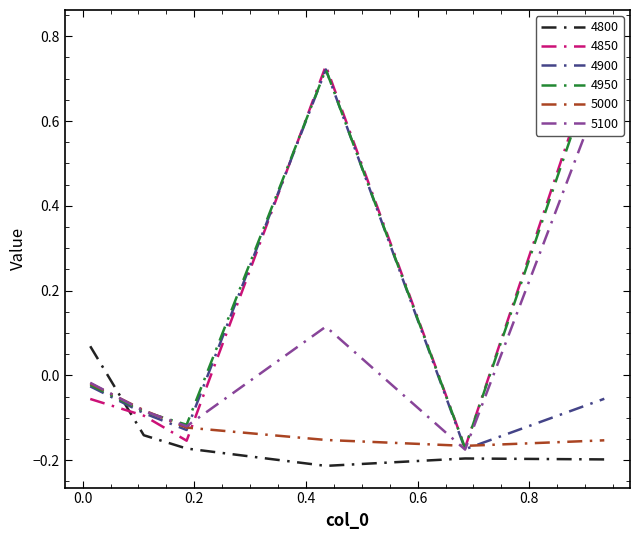

Which series has the largest total across all categories?

4950